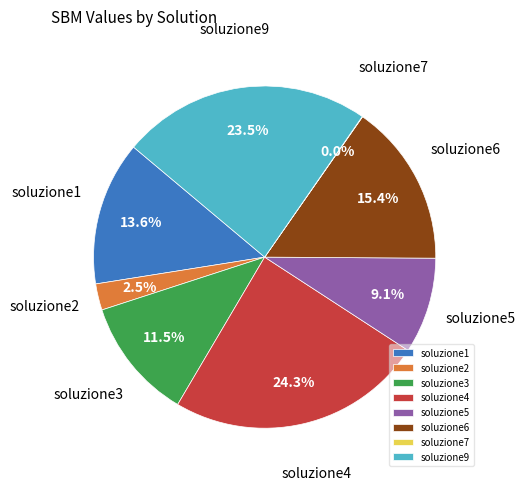

What percentage is the soluzione5 slice, to the nearest percent?

9%